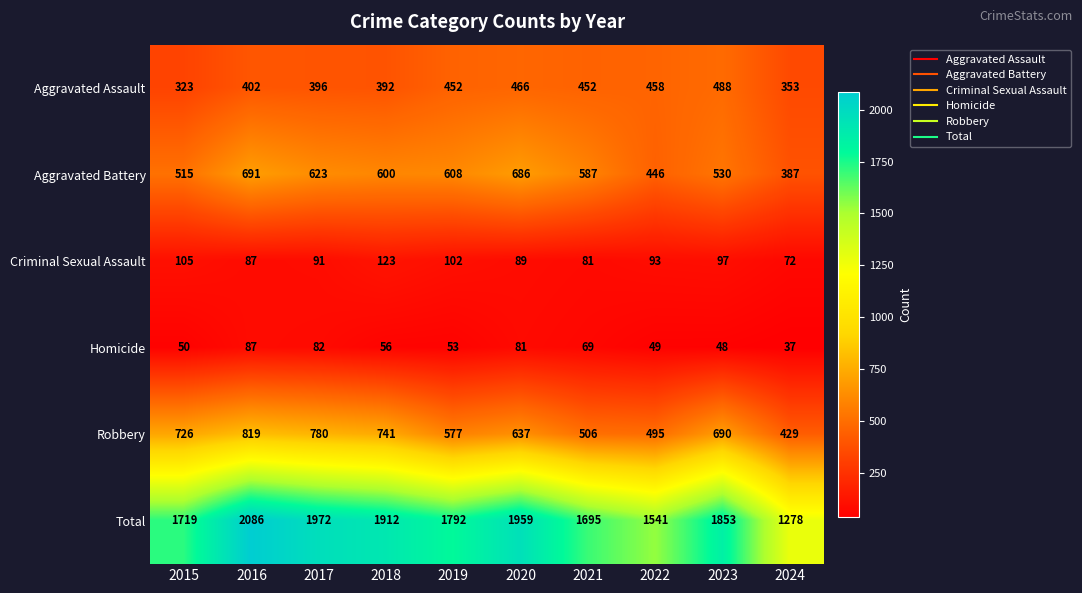

At how many categories does at least one series exceed 610?

10